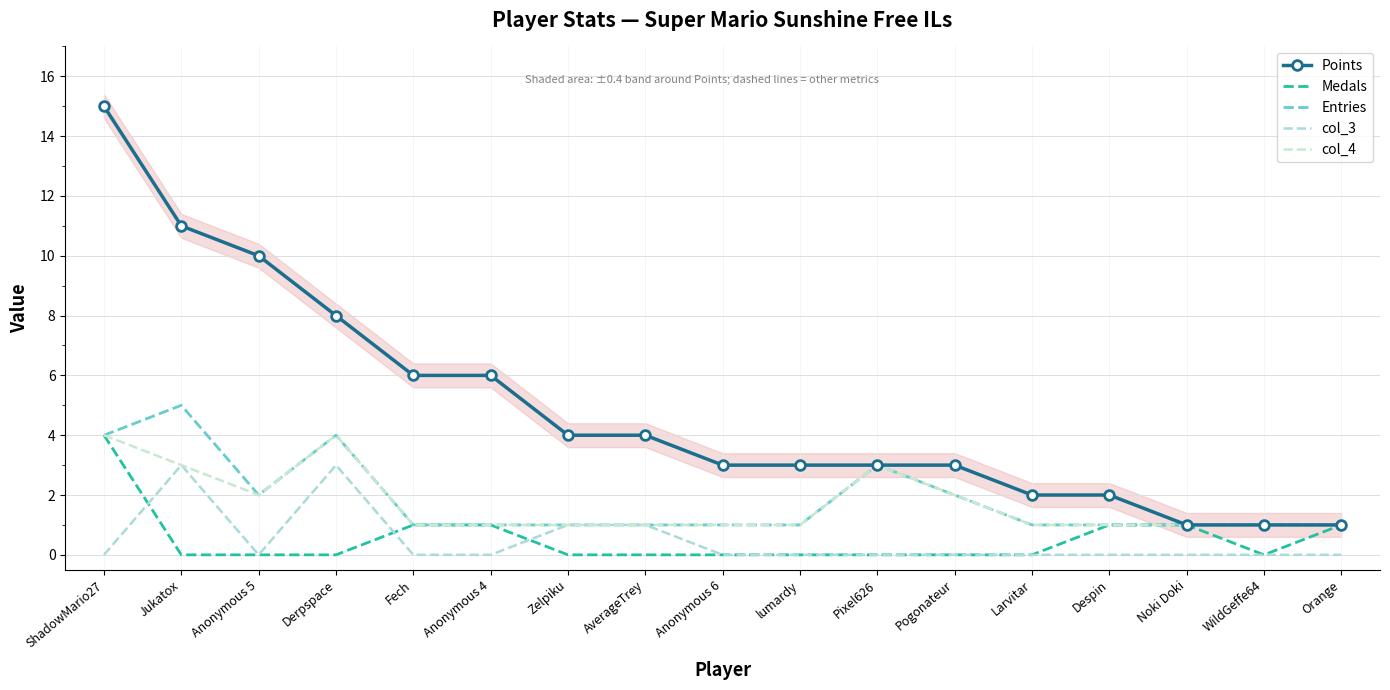

What is the label of the 14th point from the right?

Derpspace